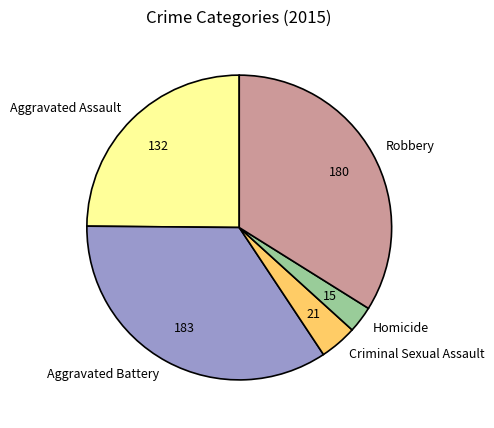

Rank the categories by value from highest to lowest.

Aggravated Battery, Robbery, Aggravated Assault, Criminal Sexual Assault, Homicide